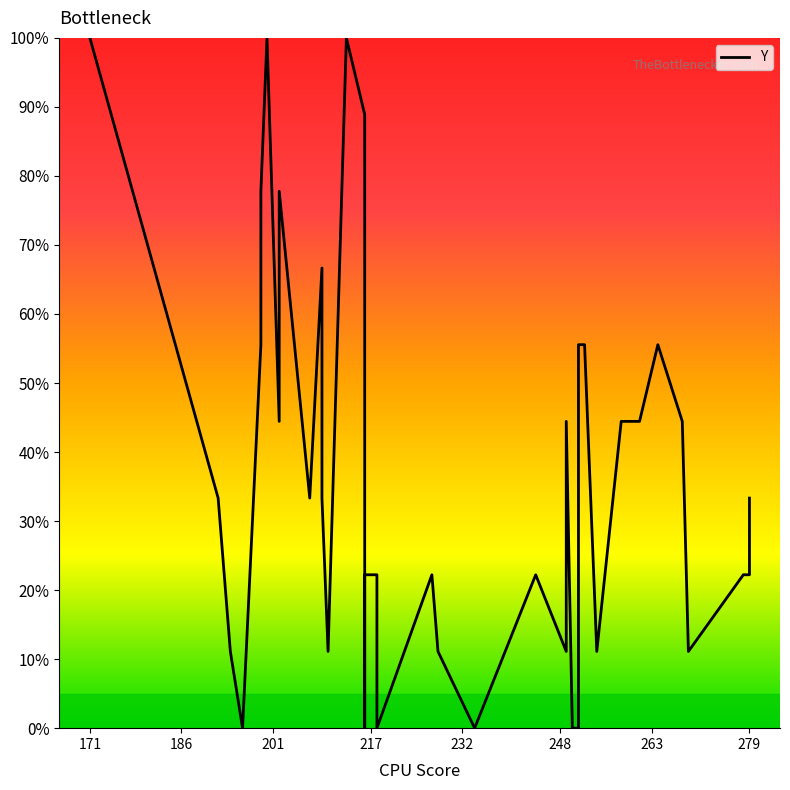

Is it true that the value at 23 is -64.3?

False